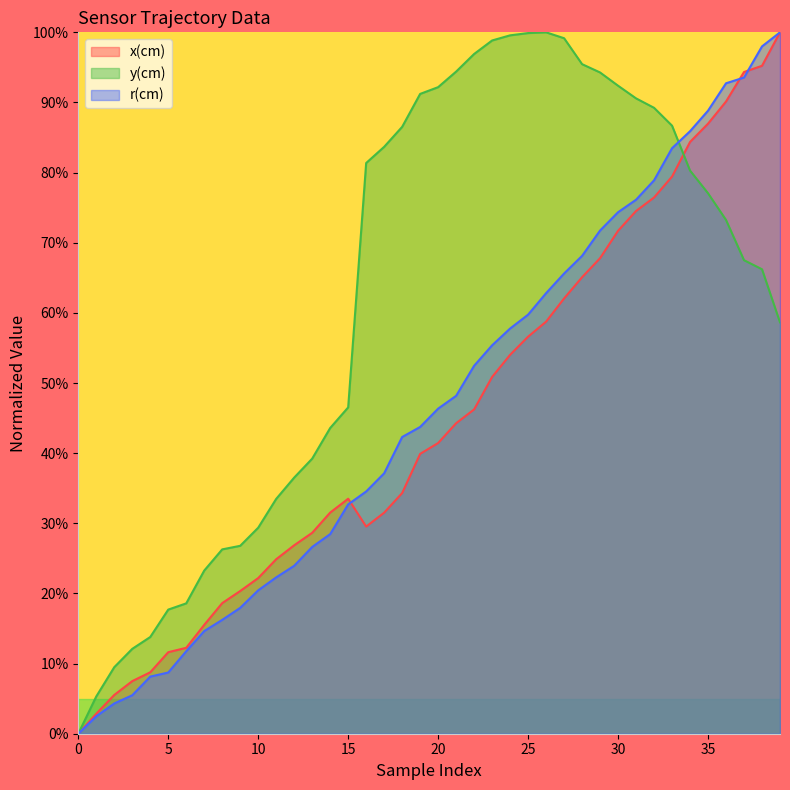

Rank the categories by y(cm) value from lowest to highest.

0, 1, 2, 3, 4, 5, 6, 7, 8, 9, 10, 11, 12, 13, 14, 15, 39, 38, 37, 36, 35, 34, 16, 17, 18, 33, 32, 31, 19, 20, 30, 29, 21, 28, 22, 23, 27, 24, 25, 26